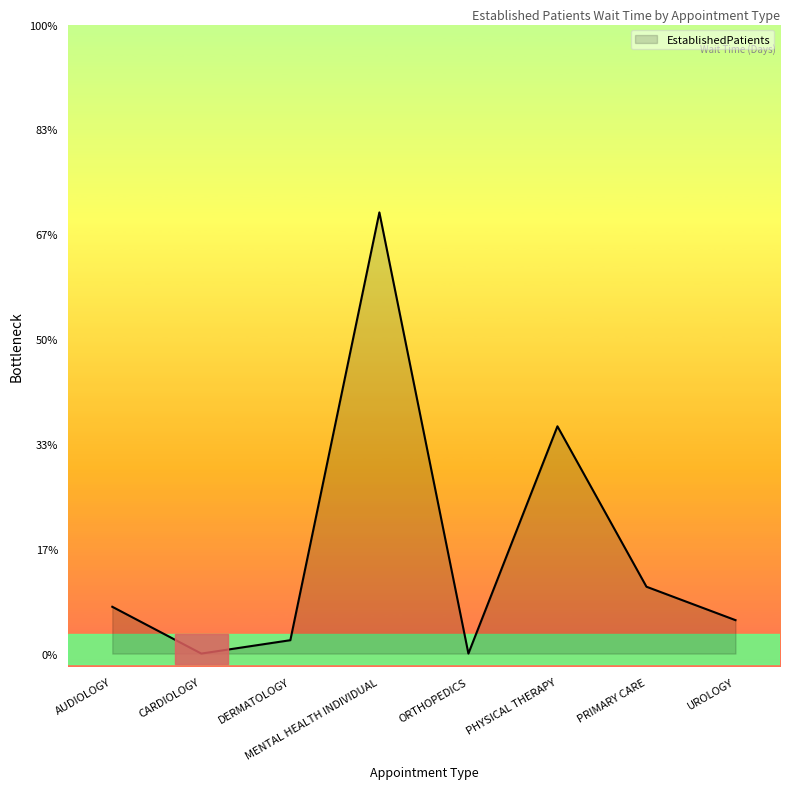

Where is the first local minimum?

CARDIOLOGY